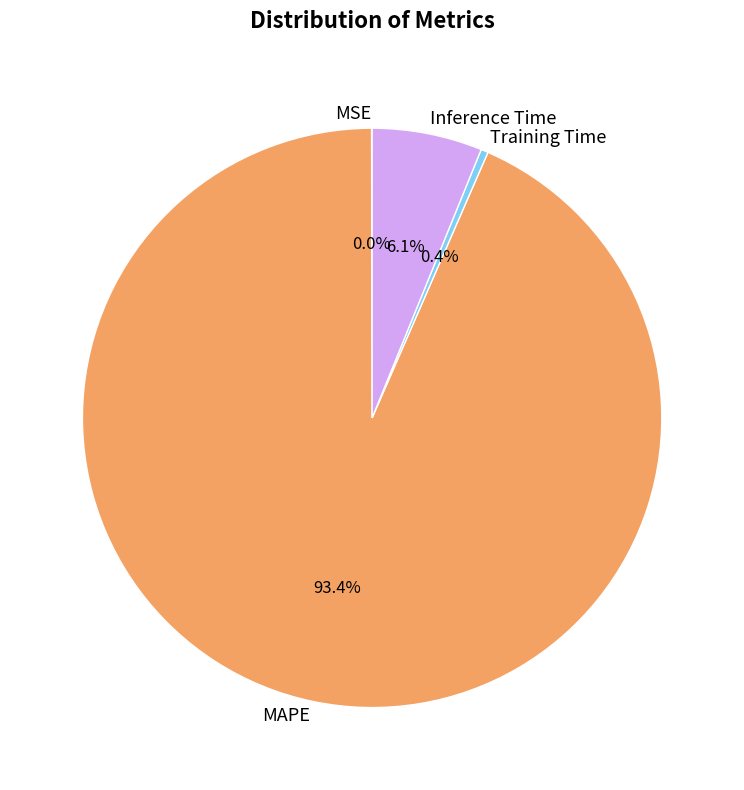

Which category has the biggest portion of the pie?

MAPE